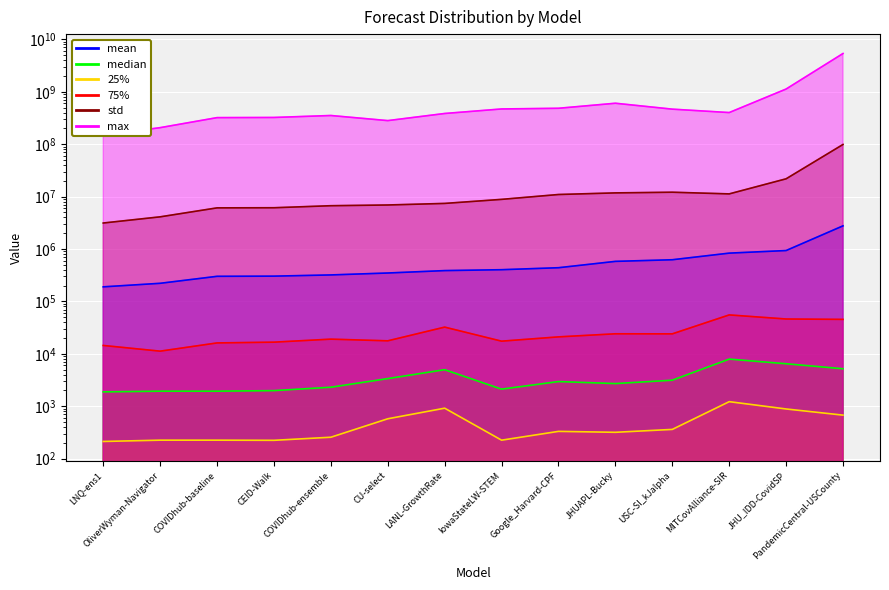

True or false: median and 75% cross at least once.

False